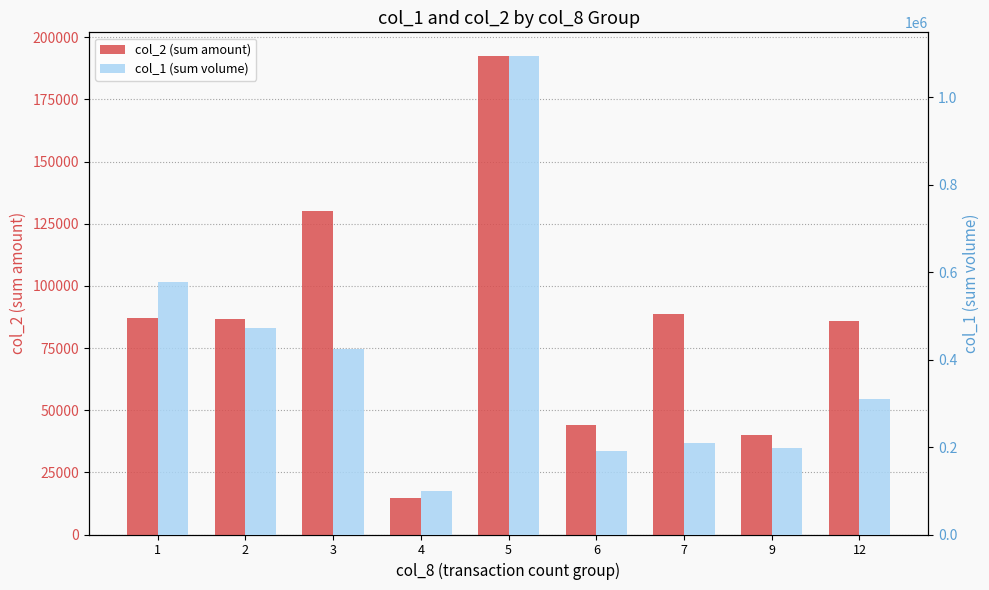

Rank the series by their maximum value, from lowest to highest.

col_2 (sum amount), col_1 (sum volume)